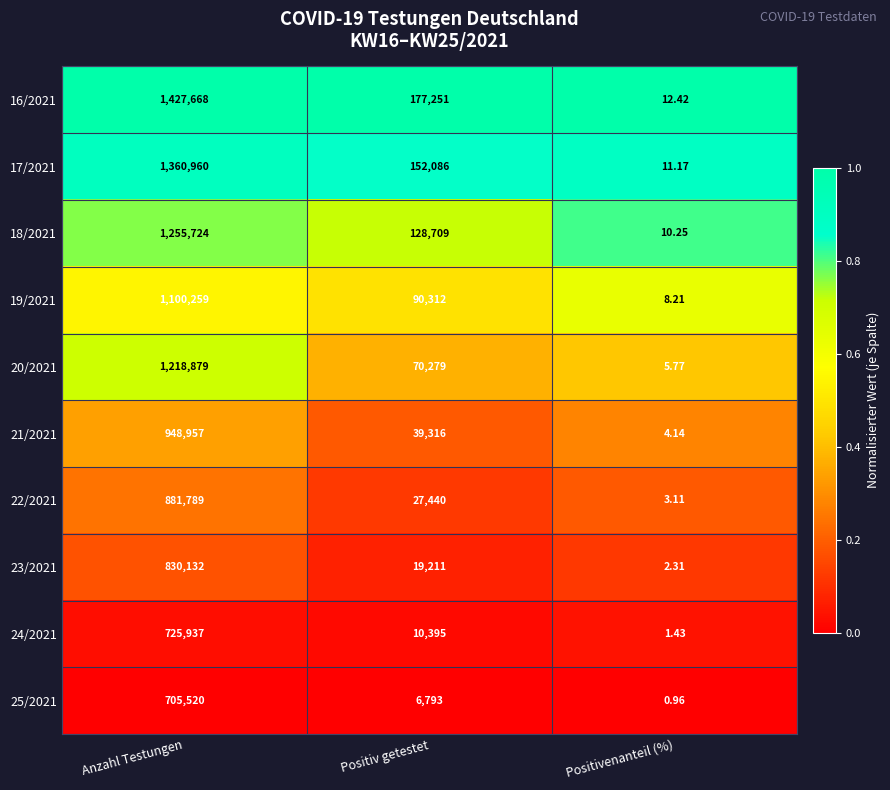

Which category has the highest value in the 18/2021 series?

Anzahl Testungen